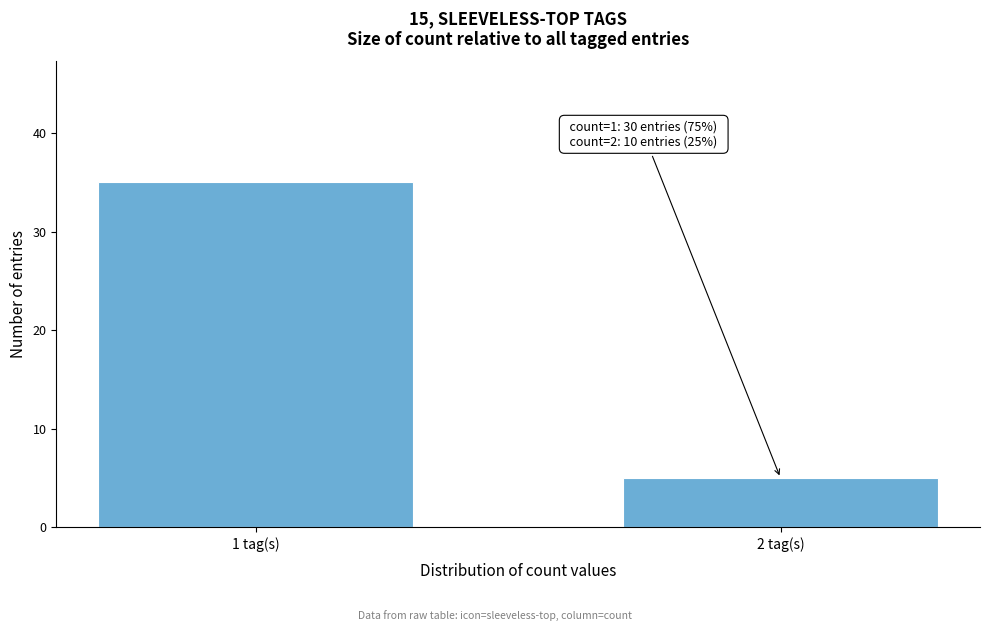

Reading left to right, transcribe all the data shown in this chart.

35	5